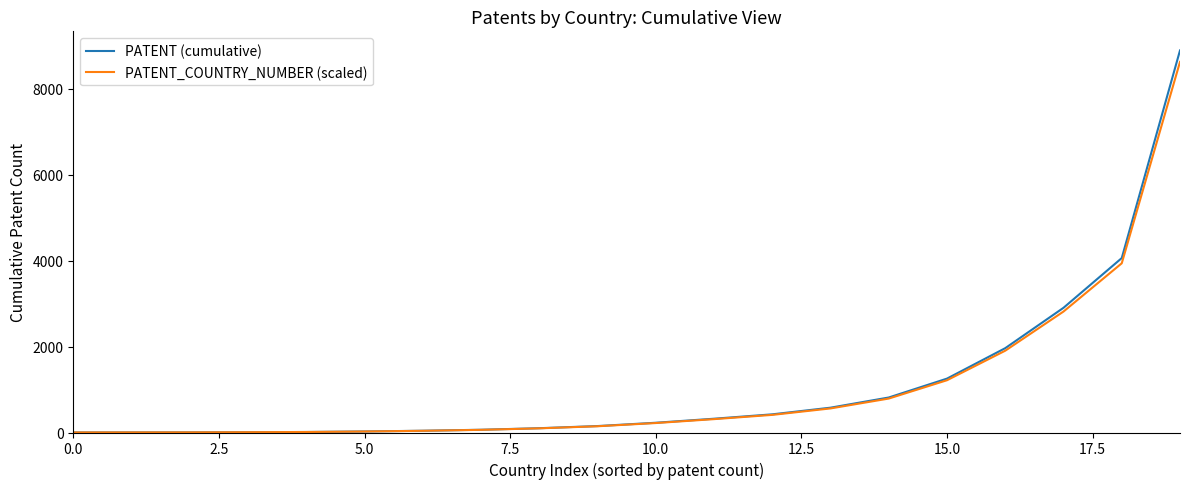

How many lines are shown in the chart?

2